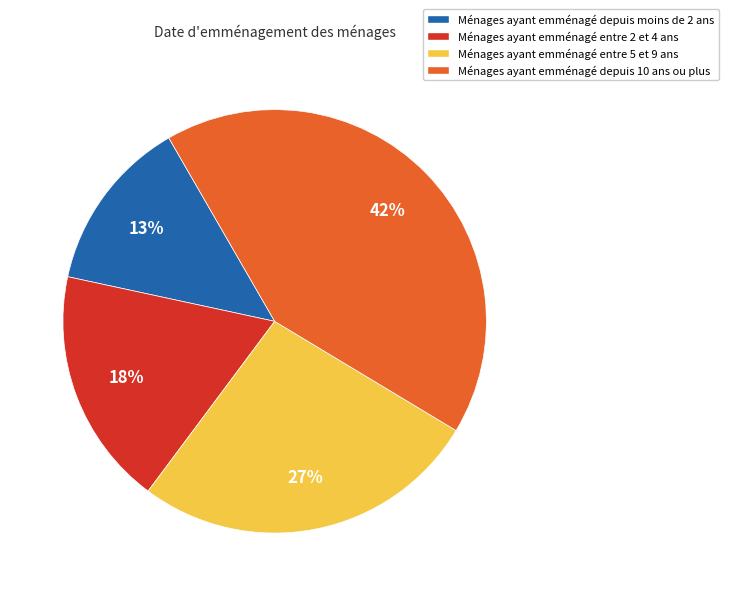

Which slice is the largest?

Ménages ayant emménagé depuis 10 ans ou plus